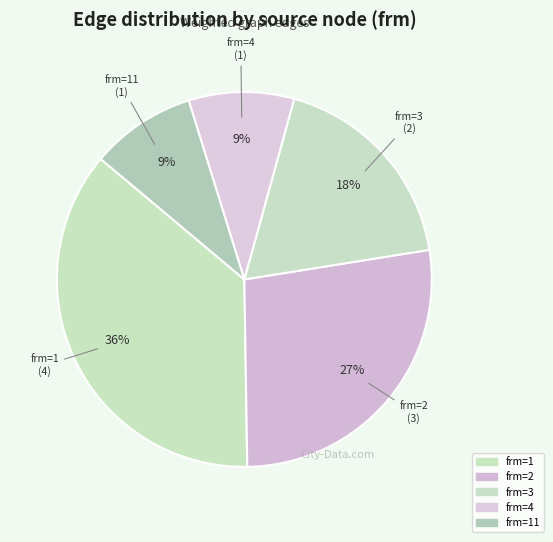

How many segments does this pie chart have?

5